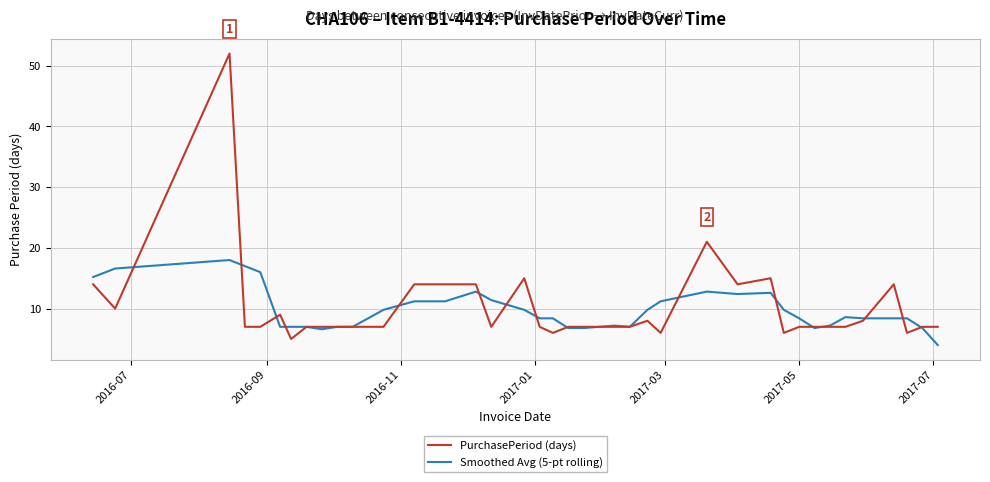

What is the smallest value displayed?

4.0